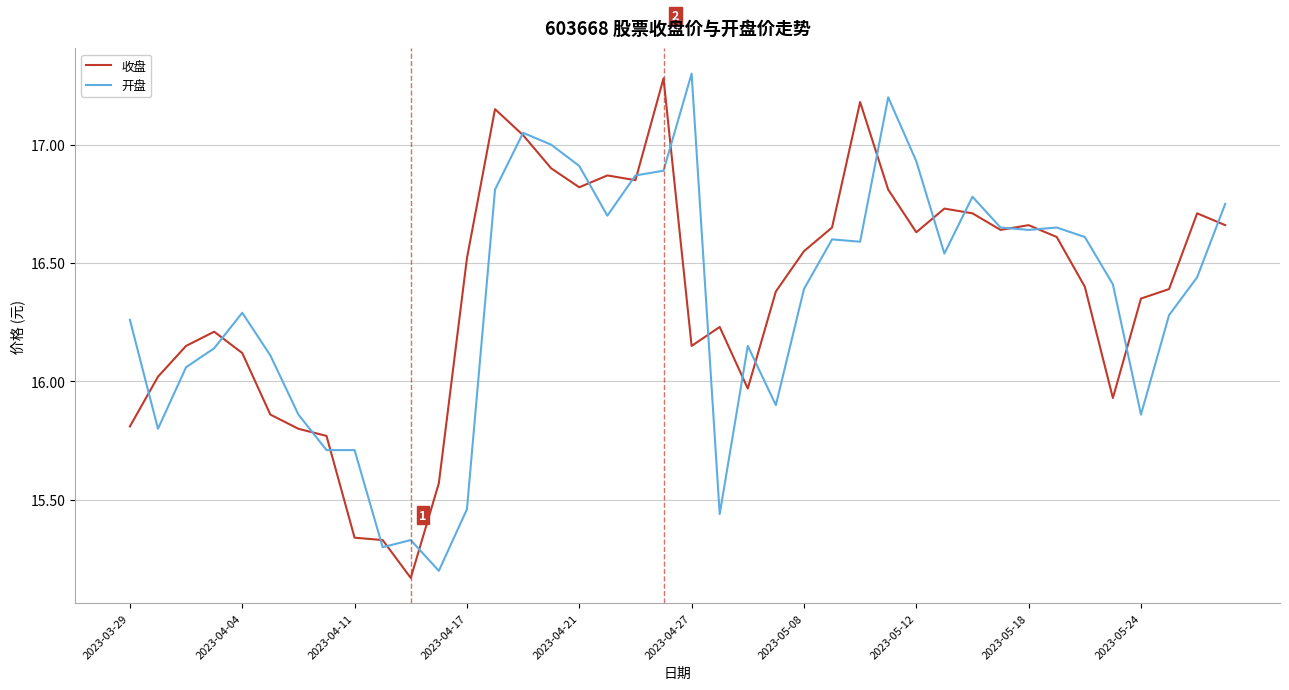

What is the highest value of the 开盘 series?

17.3